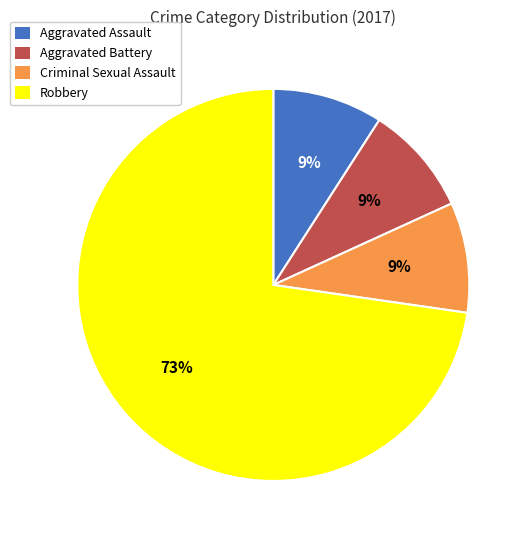

Is the sum of Robbery and Aggravated Battery greater than half?

Yes